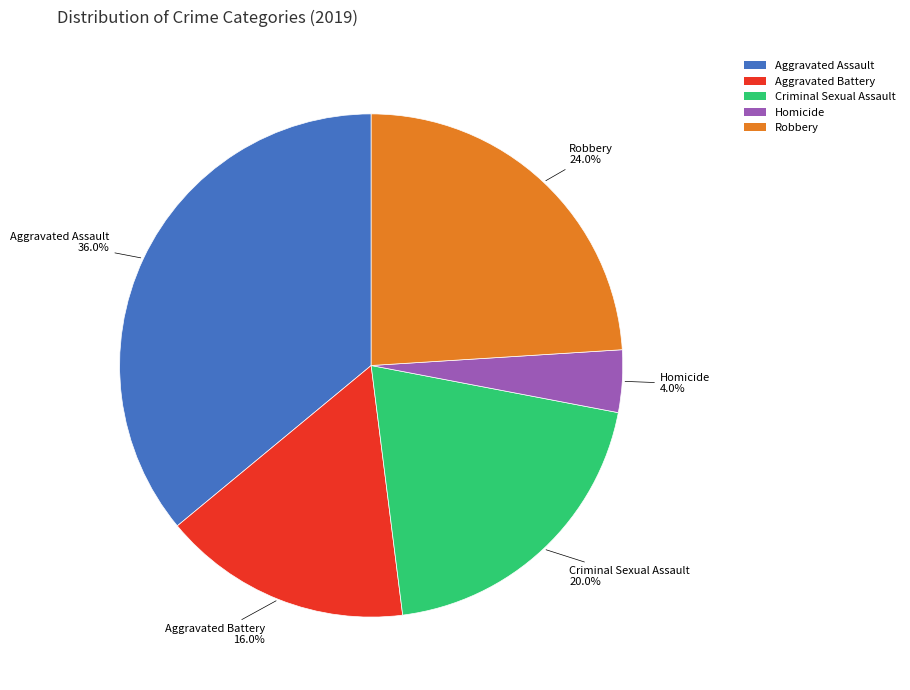

To the nearest percent, what is the combined percentage of Criminal Sexual Assault and Aggravated Assault?

56%